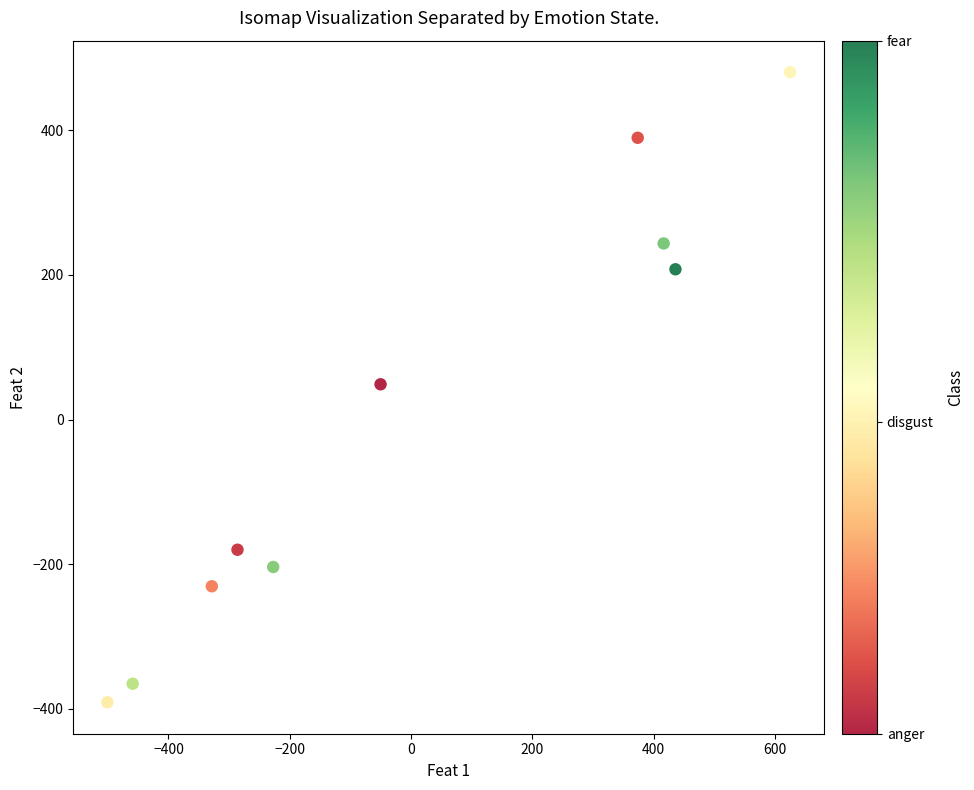

What is the range of Y values (max minus min)?

870.9